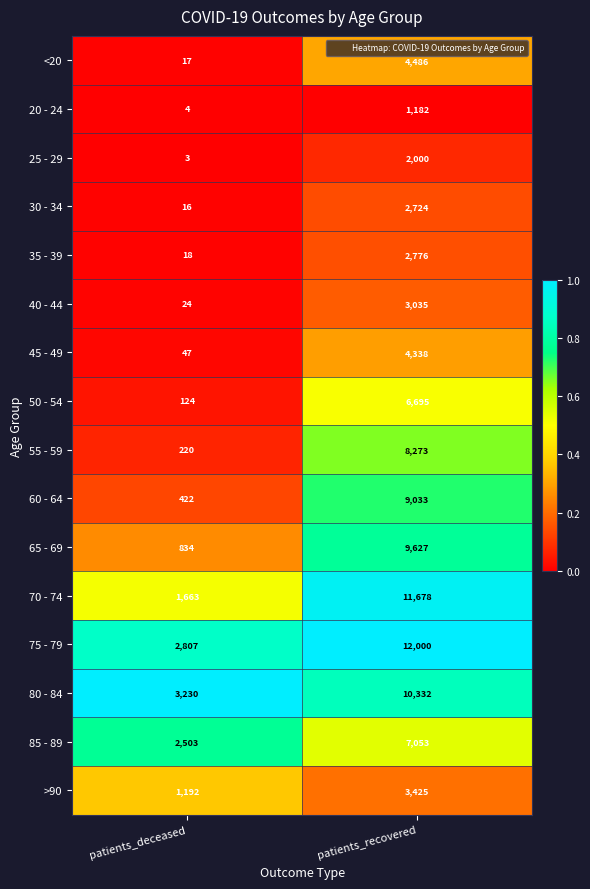

Which series has the largest total across all categories?

75 - 79